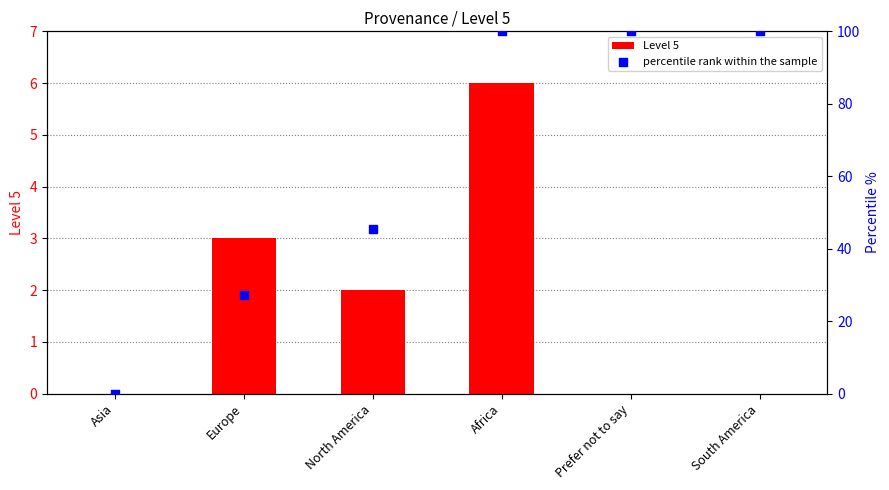

Is the value of Level 5 at North America greater than the value of percentile rank within the sample at Asia?

Yes